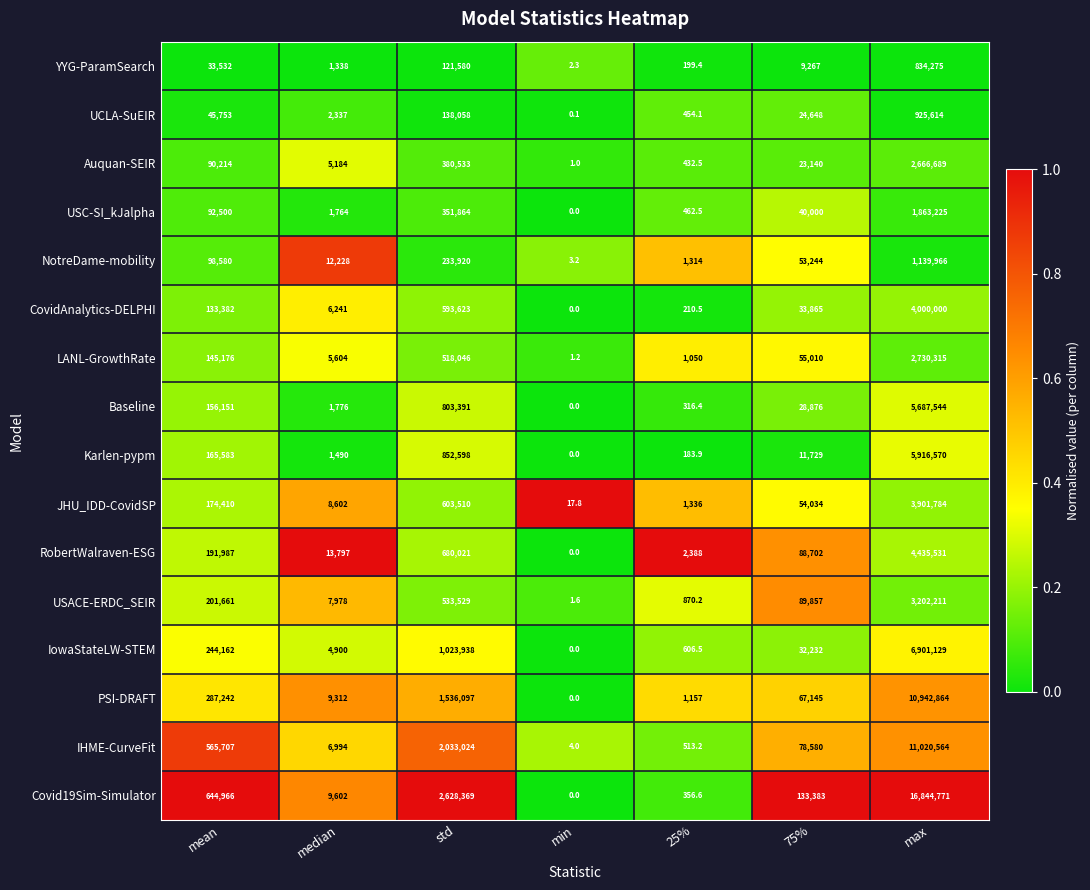

Which series has the largest range (max minus min)?

Covid19Sim-Simulator